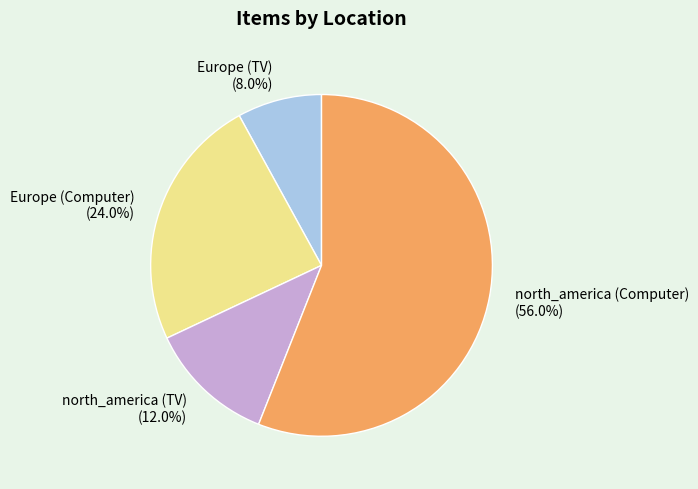

Which category accounts for the majority?

north_america (Computer)